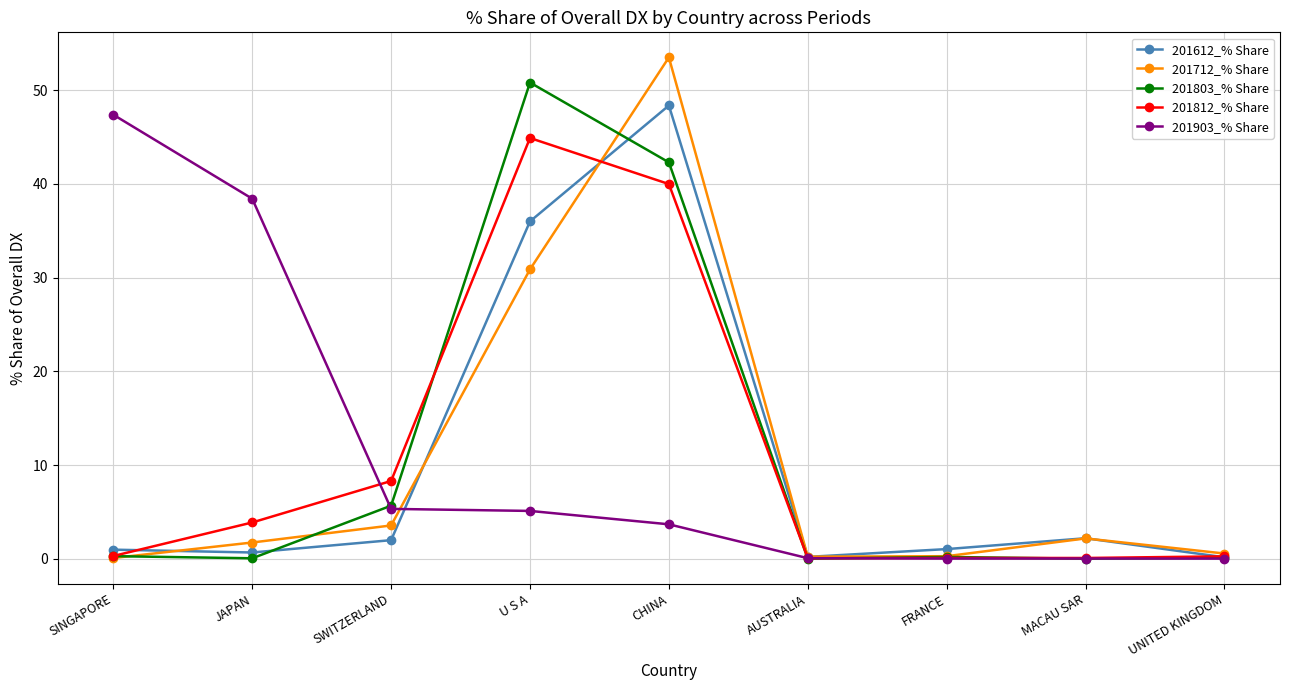

Rank the series by their maximum value, from lowest to highest.

201812_% Share, 201903_% Share, 201612_% Share, 201803_% Share, 201712_% Share